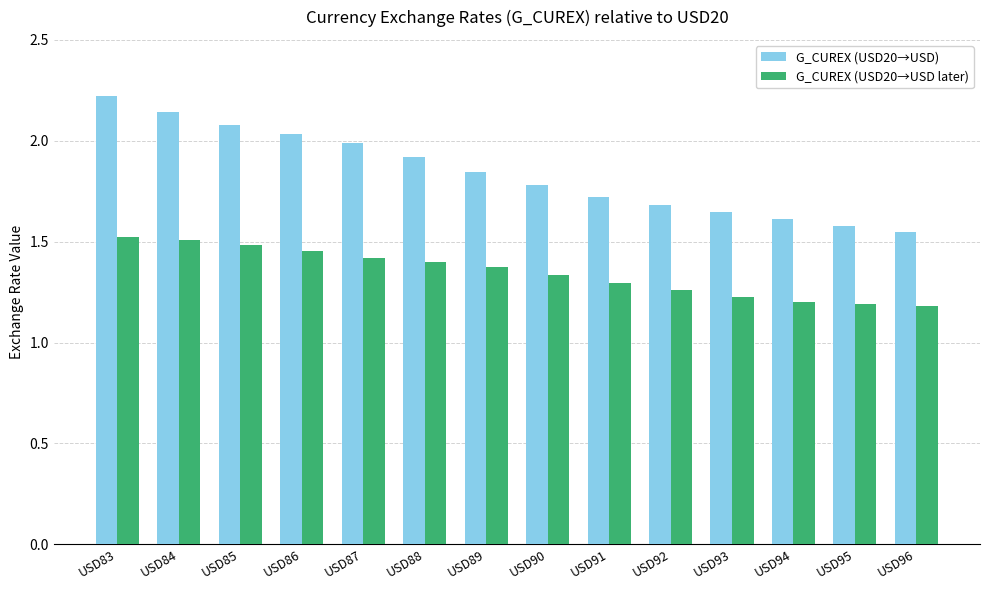

List the series in order of their overall mean, highest first.

G_CUREX (USD20→USD), G_CUREX (USD20→USD later)